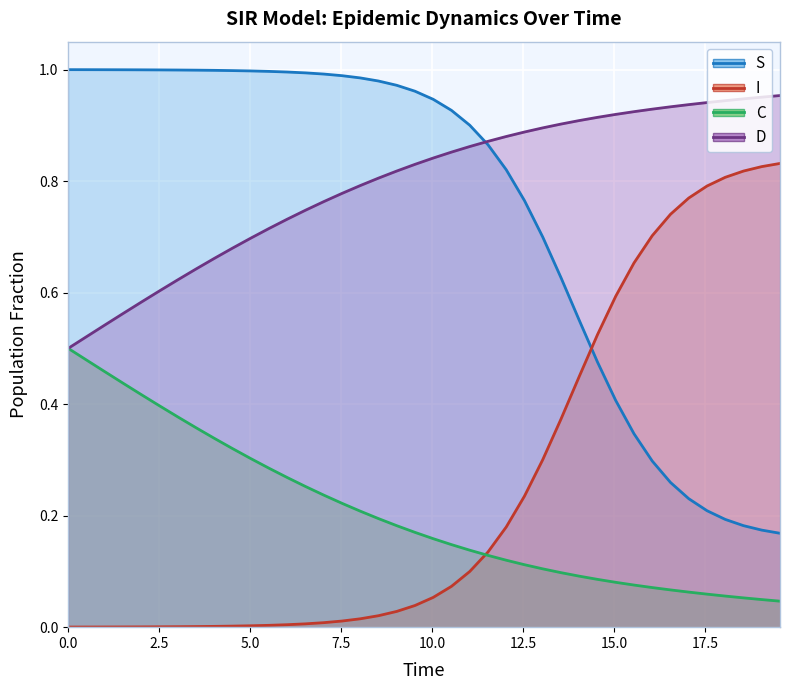

How many series are shown in this chart?

4